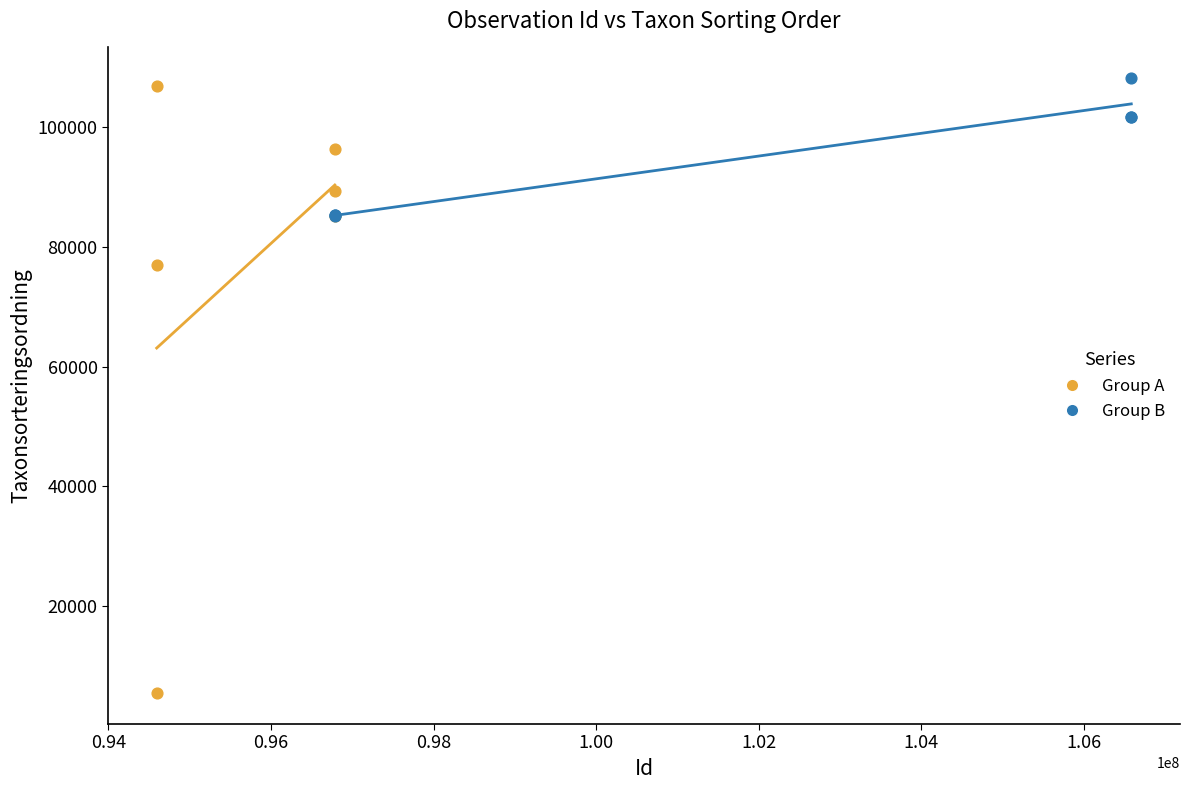

Which series contains the highest Y value?

Group B